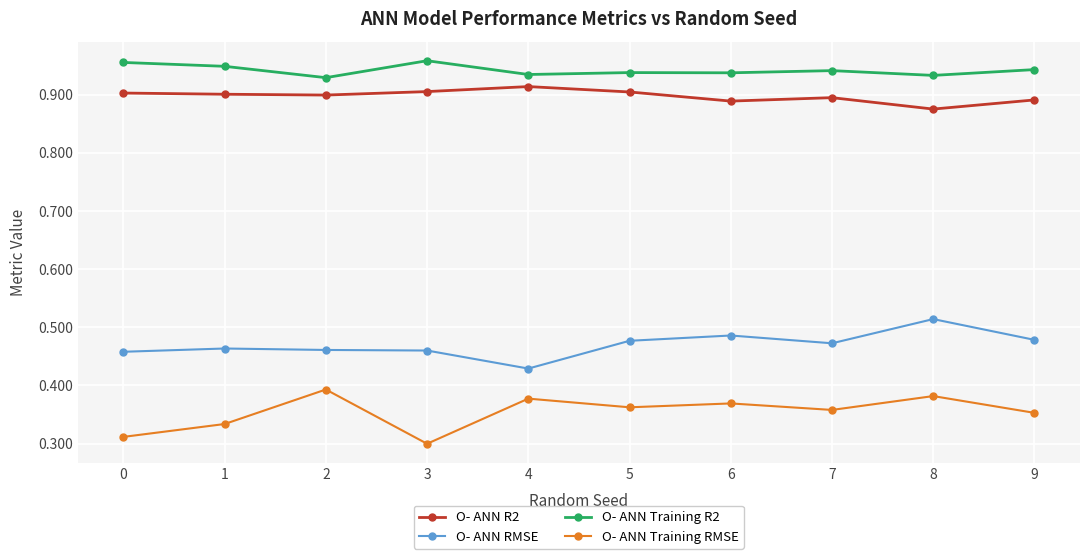

Is it true that O- ANN Training RMSE equals 0.4 at 7?

True